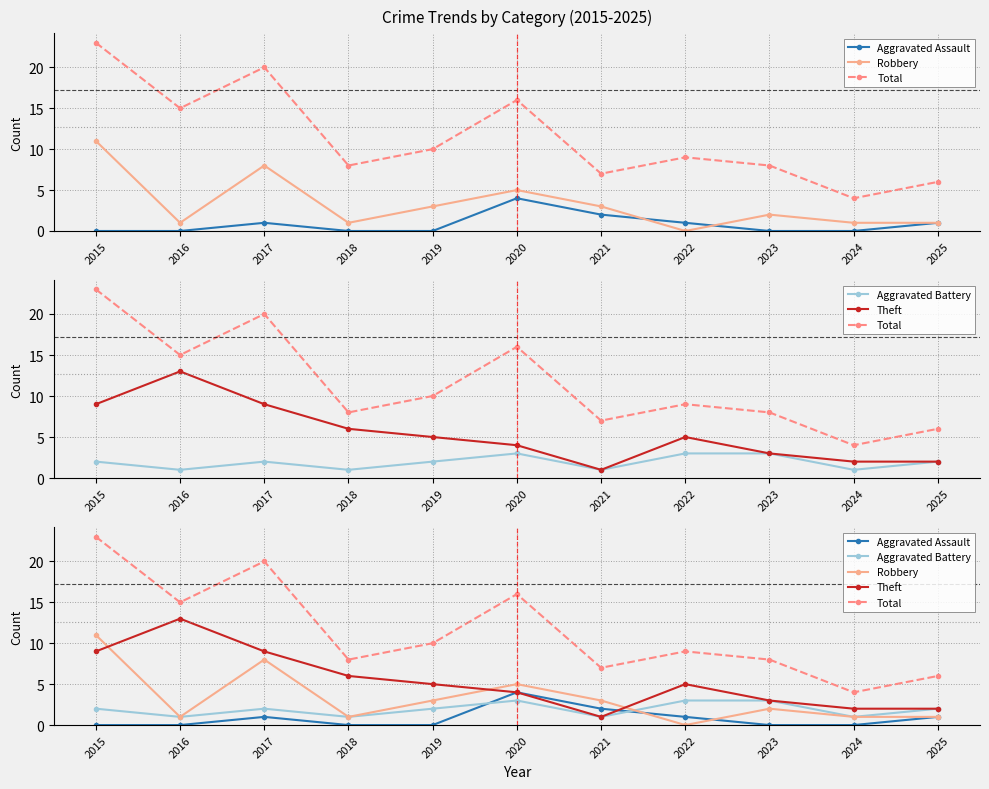

Does the chart display data point markers on the line(s)?

Yes